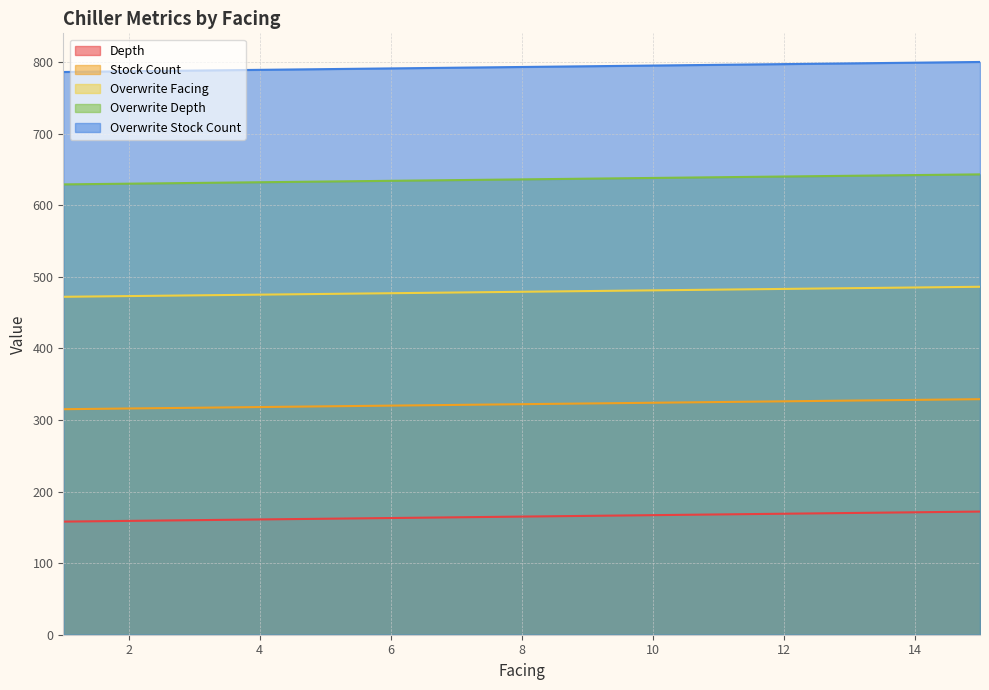

How many values in the Overwrite Stock Count series exceed 793?

7